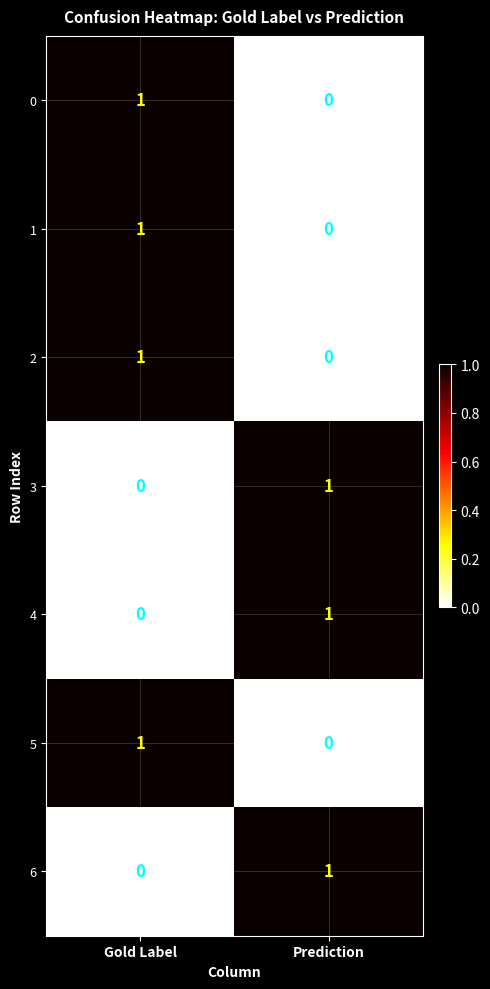

True or false: 2 has a value of 2 at Gold Label.

False